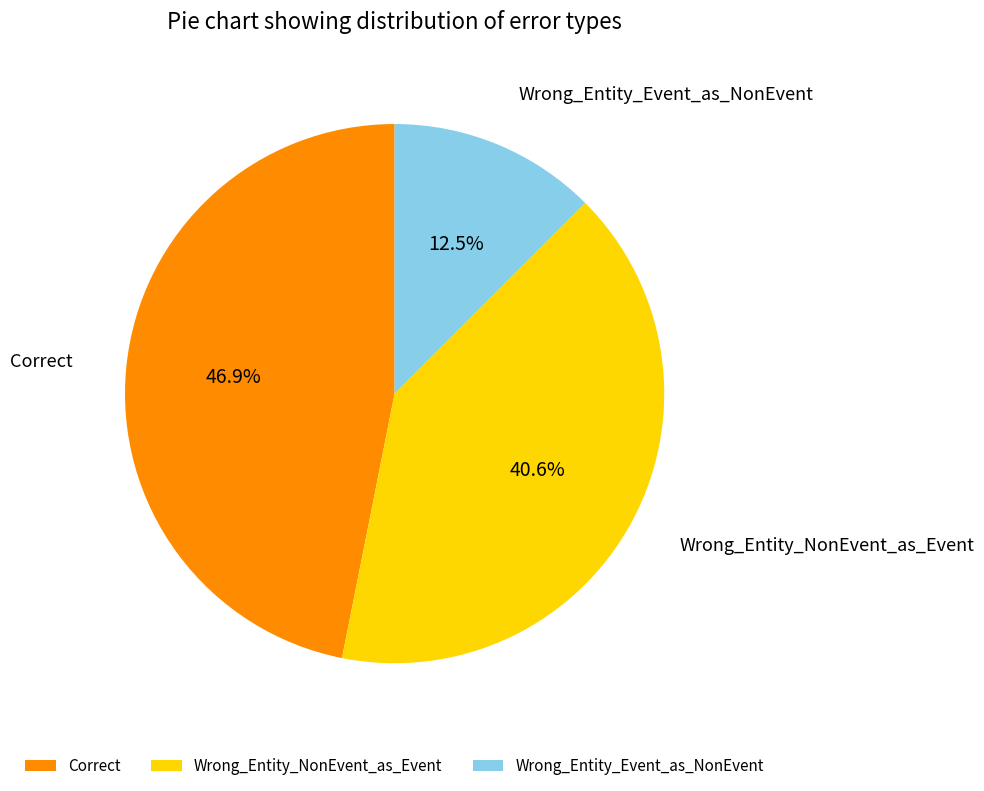

The Correct slice represents 47% of the pie. True or false?

True